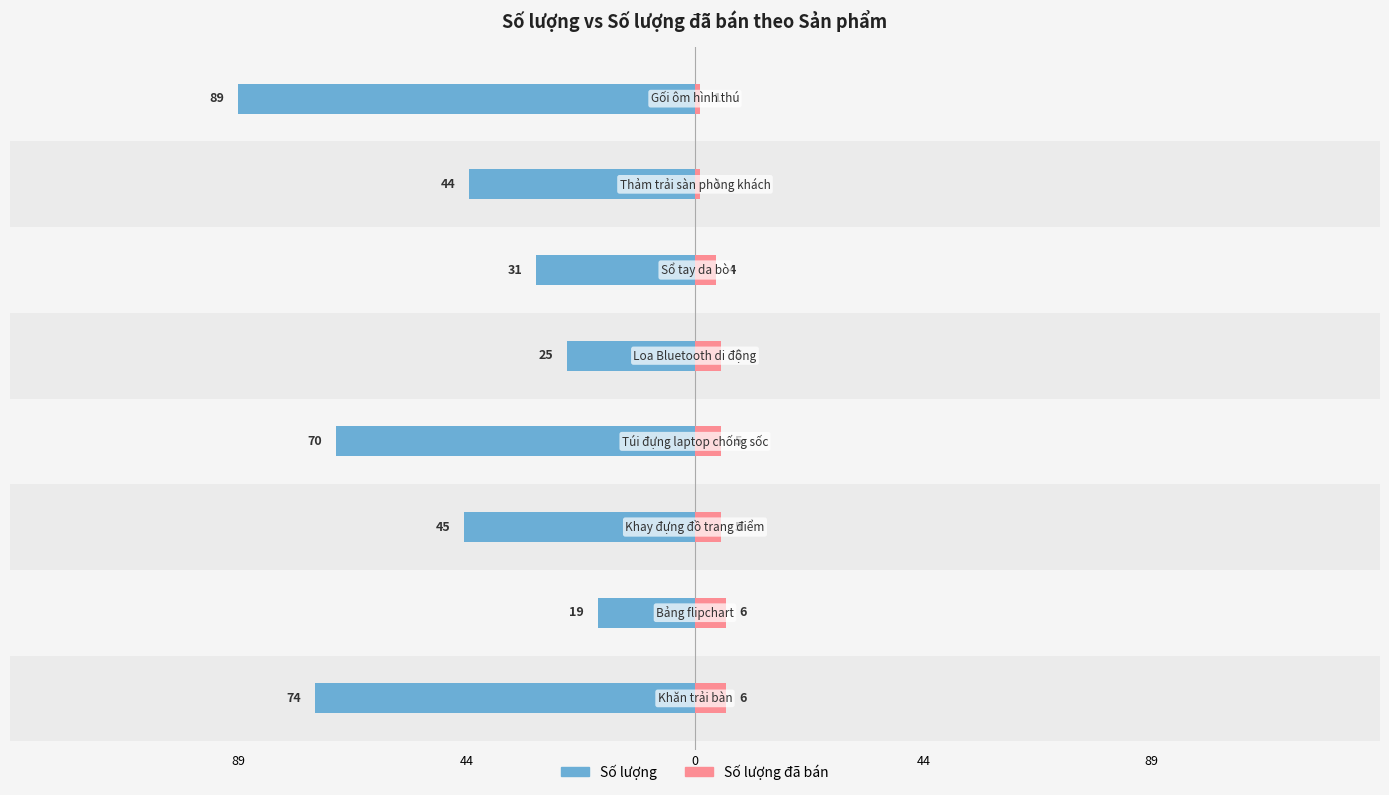

What is the sum of all Số lượng values?

-397